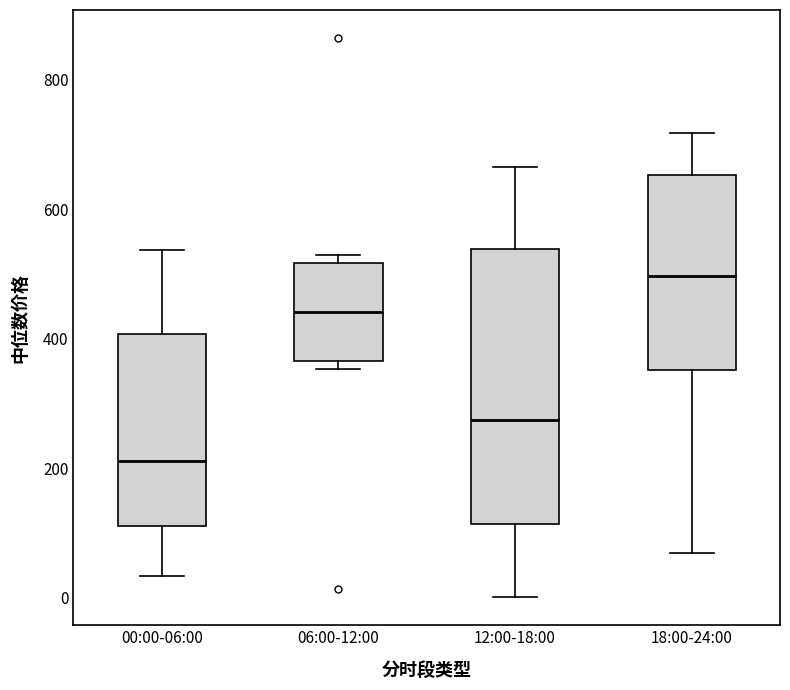

Reading left to right, read every box against the y-axis: the position of its median line, the range the box covers, and the ends of its whiskers. The values are not printed on the chart, so give them approximately, as read against the axis.

00:00-06:00: median 220, box 120 to 400, whiskers 40 to 540
06:00-12:00: median 440, box 360 to 520, whiskers 360 (just below the box's lower edge) to 520 (just above the box's upper edge)
12:00-18:00: median 280, box 120 to 540, whiskers 0 to 660
18:00-24:00: median 500, box 360 to 660, whiskers 60 to 720